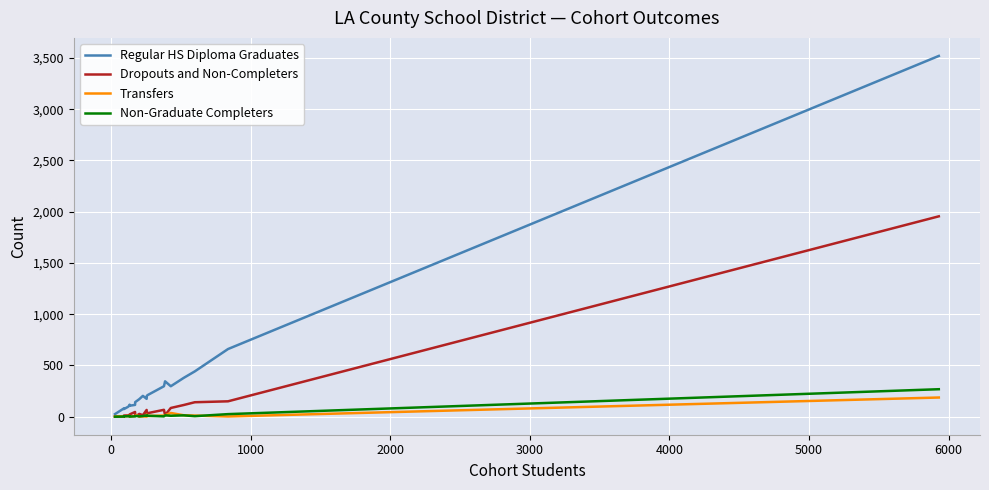

What is the sum of all Transfers values?

375